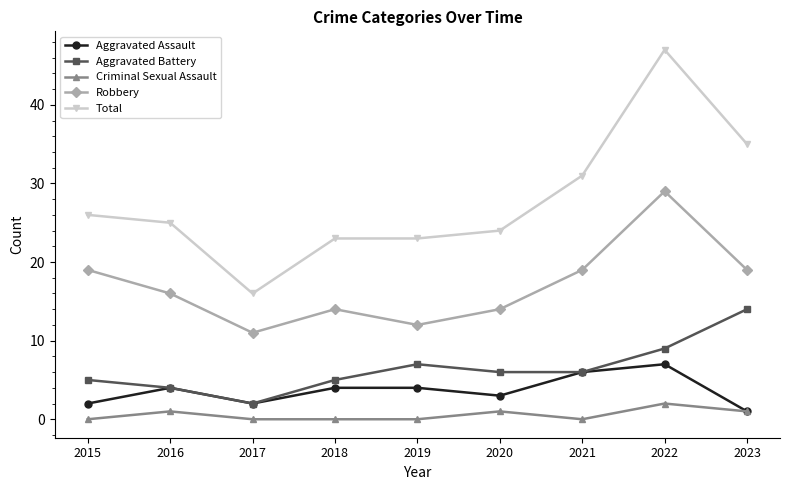

Is it true that Robbery equals 18 at 2019?

False